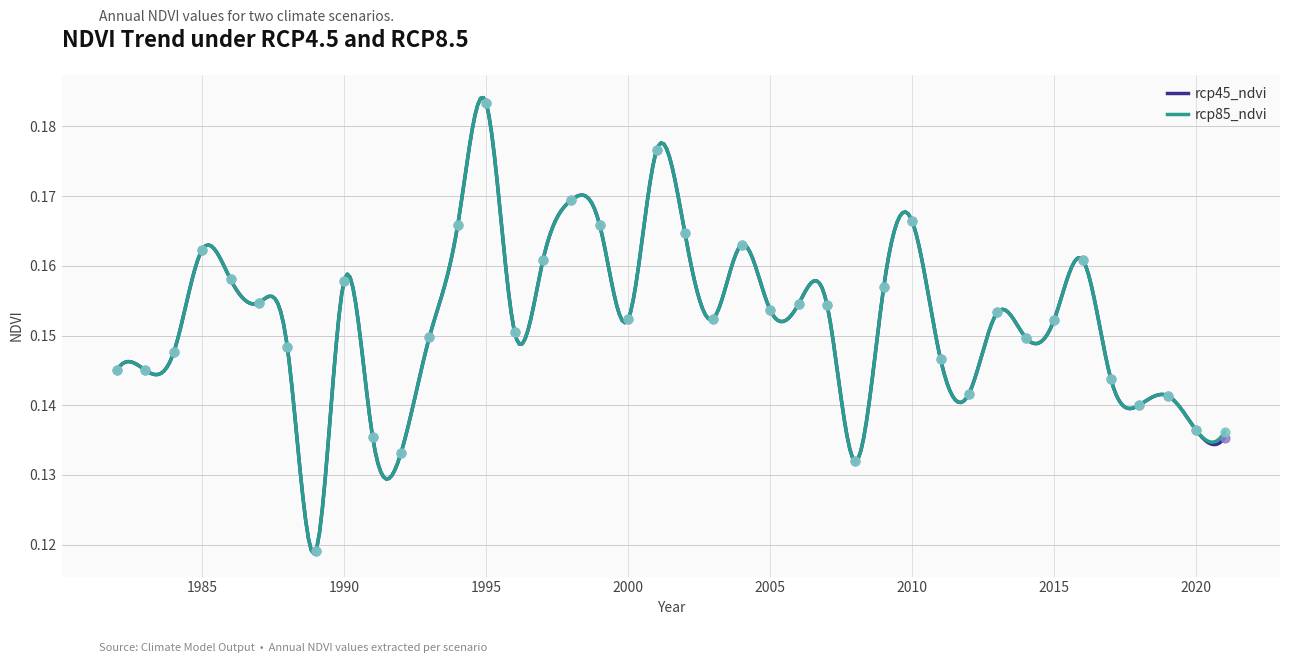

Which series has the widest spread of Y values?

rcp45_ndvi